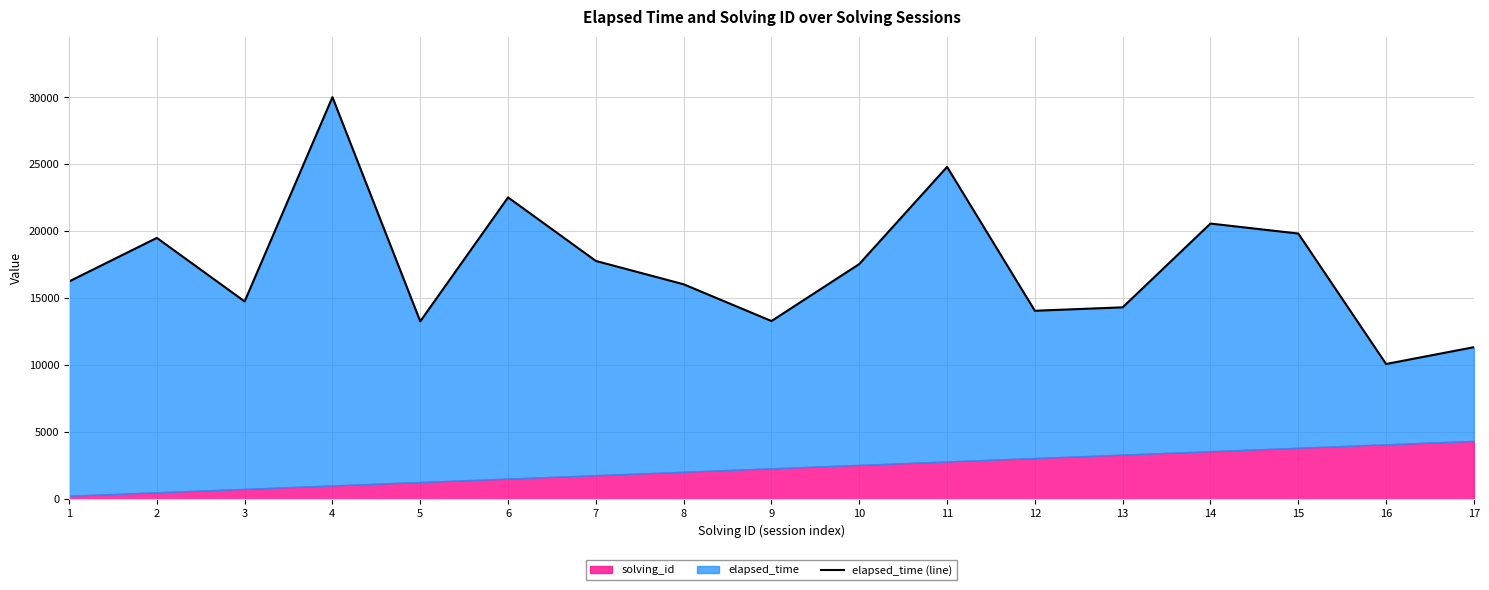

Read the value at 15.

19838.2